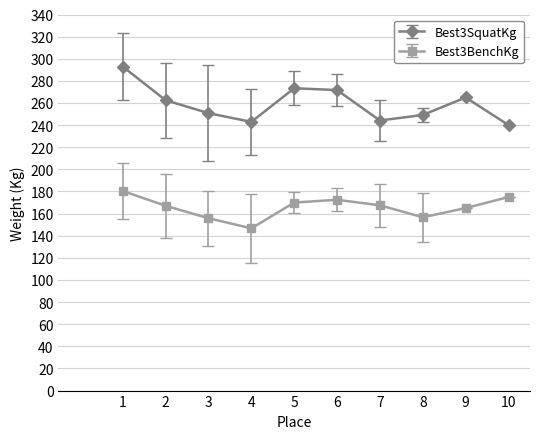

Rank the series by their average value, from highest to lowest.

Best3SquatKg, Best3BenchKg